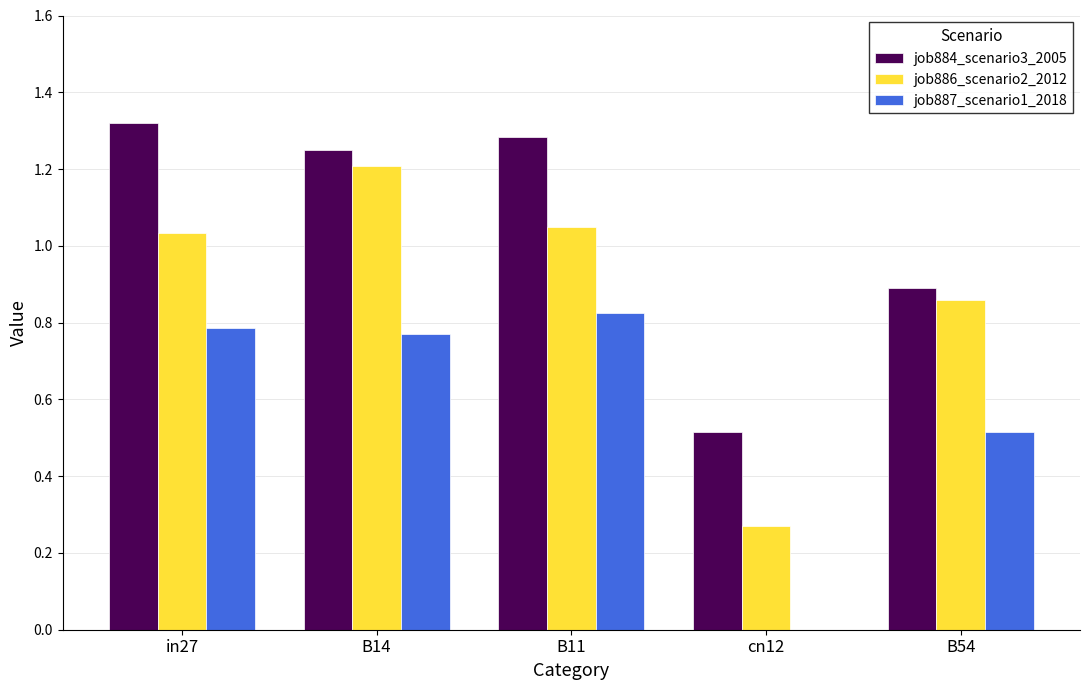

What is the sum of all job887_scenario1_2018 values?

2.9